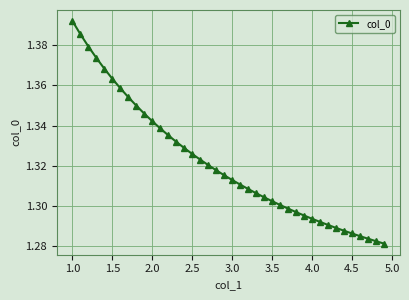

How many values are between 1 and 2?

40